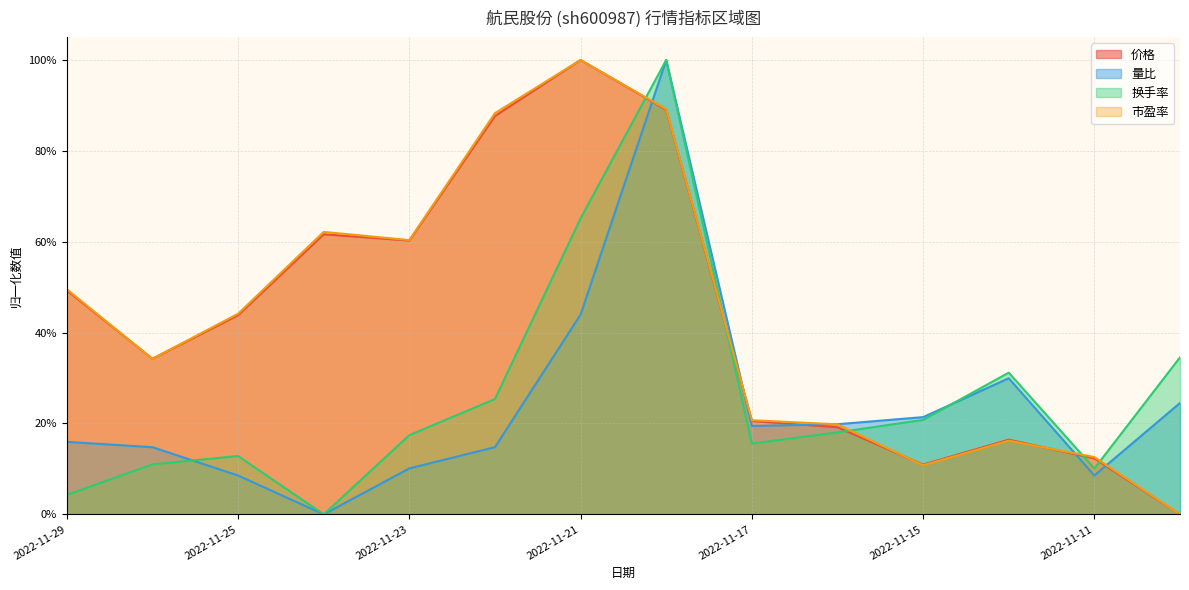

What is the difference between the maximum and second lowest values in the 市盈率 series?

0.9